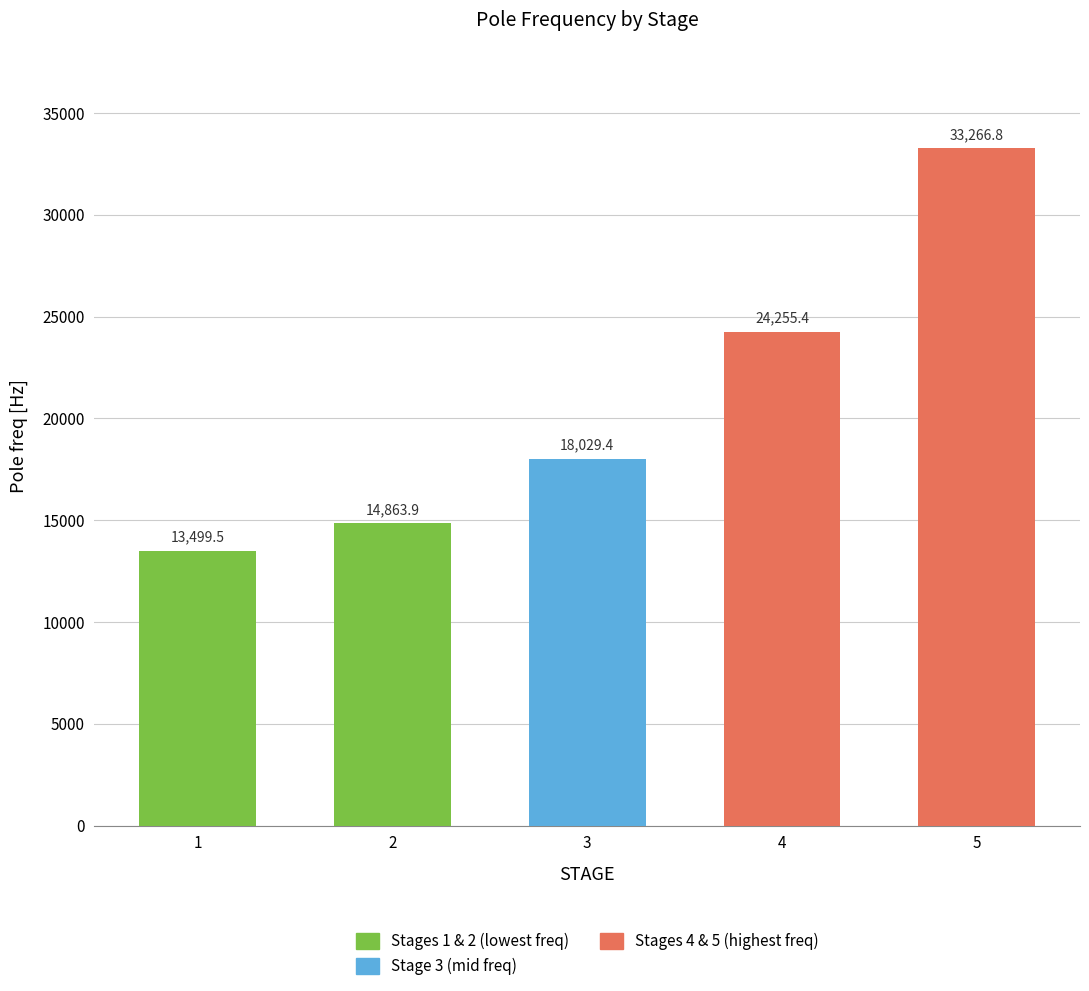

Which category has the lowest value across all series?

1